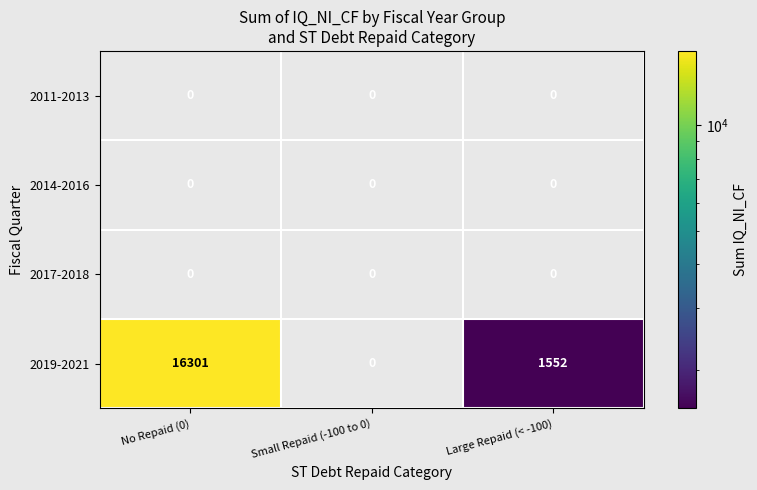

Reading left to right, list all the values displayed in this chart.

2011-2013: No Repaid (0)=0	Small Repaid (-100 to 0)=0	Large Repaid (< -100)=0
2014-2016: No Repaid (0)=0	Small Repaid (-100 to 0)=0	Large Repaid (< -100)=0
2017-2018: No Repaid (0)=0	Small Repaid (-100 to 0)=0	Large Repaid (< -100)=0
2019-2021: No Repaid (0)=16301	Small Repaid (-100 to 0)=0	Large Repaid (< -100)=1552